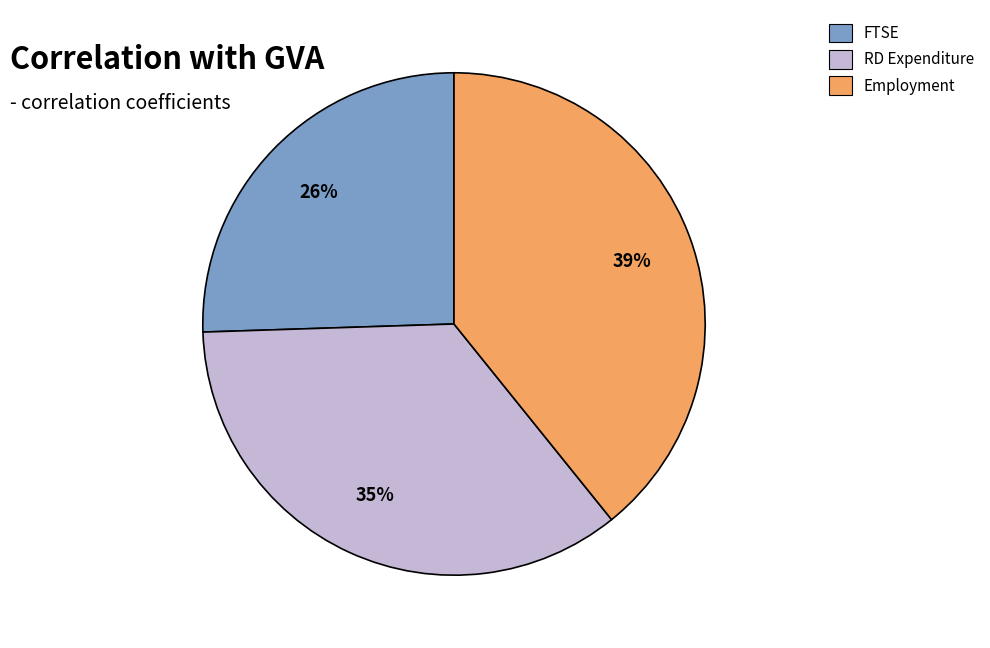

Between FTSE and RD Expenditure, which is larger?

RD Expenditure